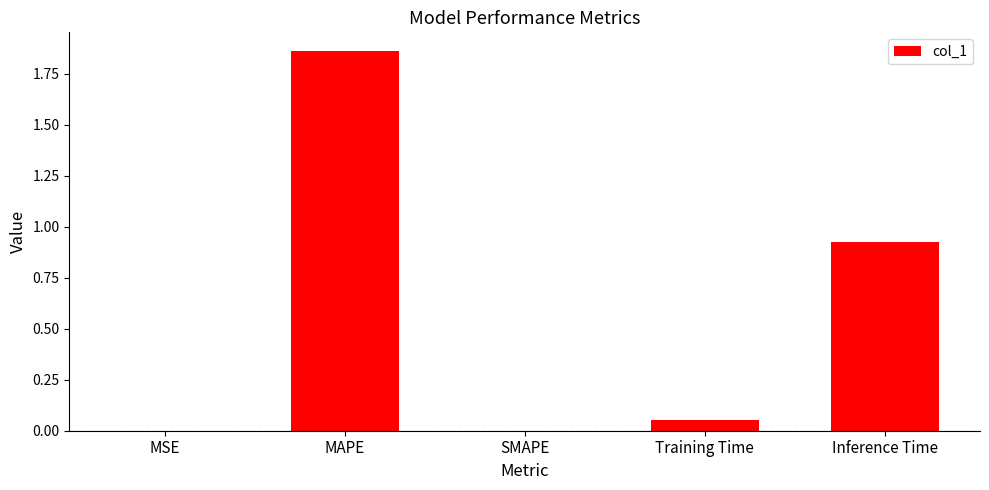

The value at Inference Time is 0.3. True or false?

False